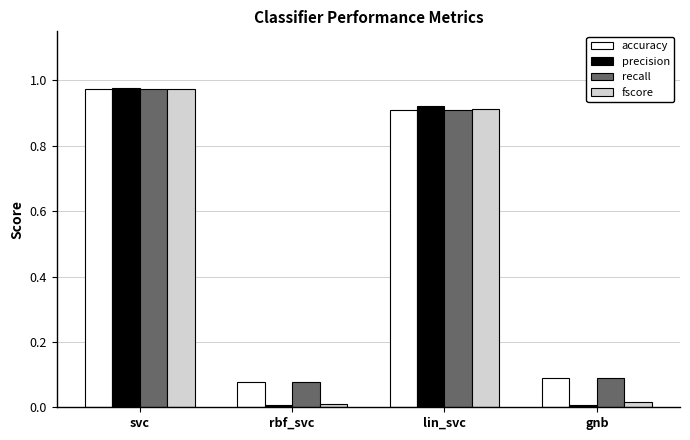

What are all the series names shown in the legend?

accuracy, precision, recall, fscore